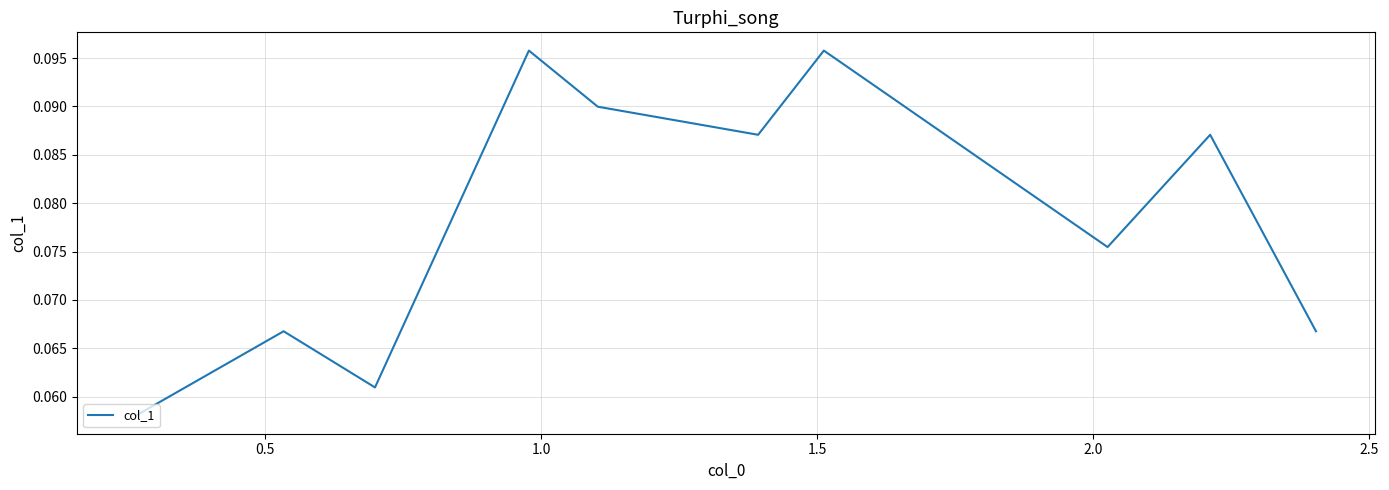

Does the chart have visible grid lines?

Yes